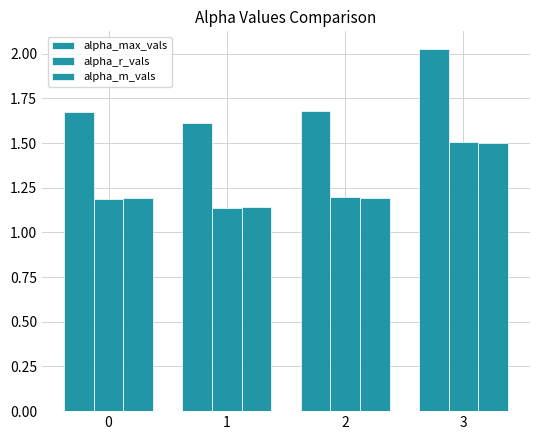

How many bars are there in each group?

3